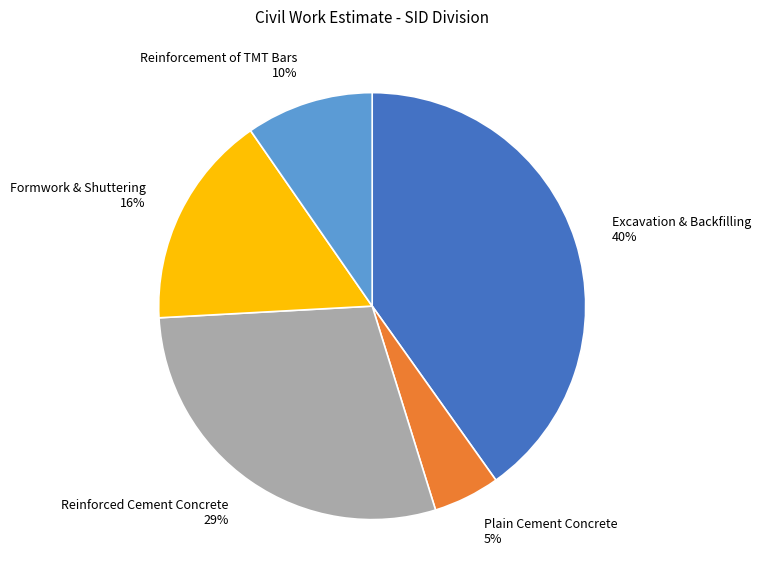

To the nearest percent, what is the combined percentage of Formwork & Shuttering and Plain Cement Concrete?

21%